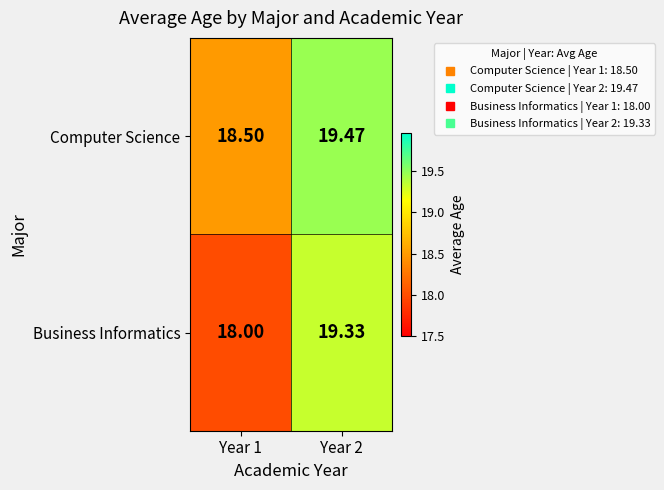

Which series has the largest range (max minus min)?

Business Informatics